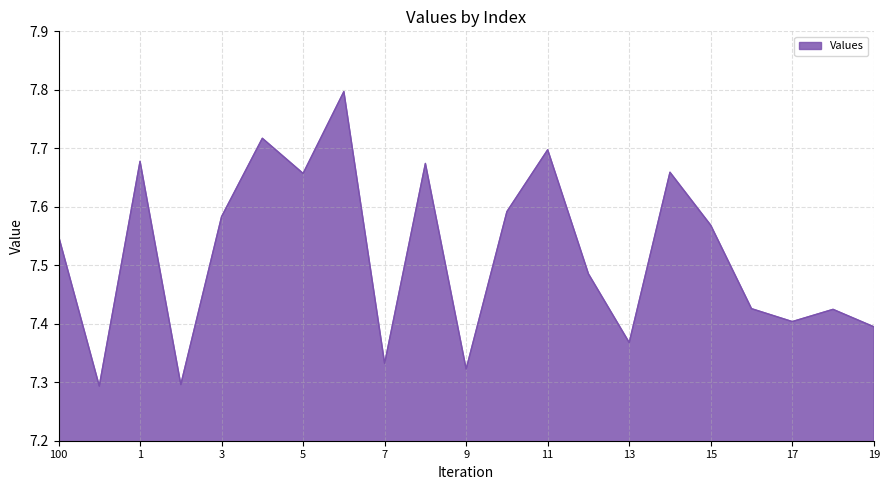

What is the maximum value shown in the chart?

7.8